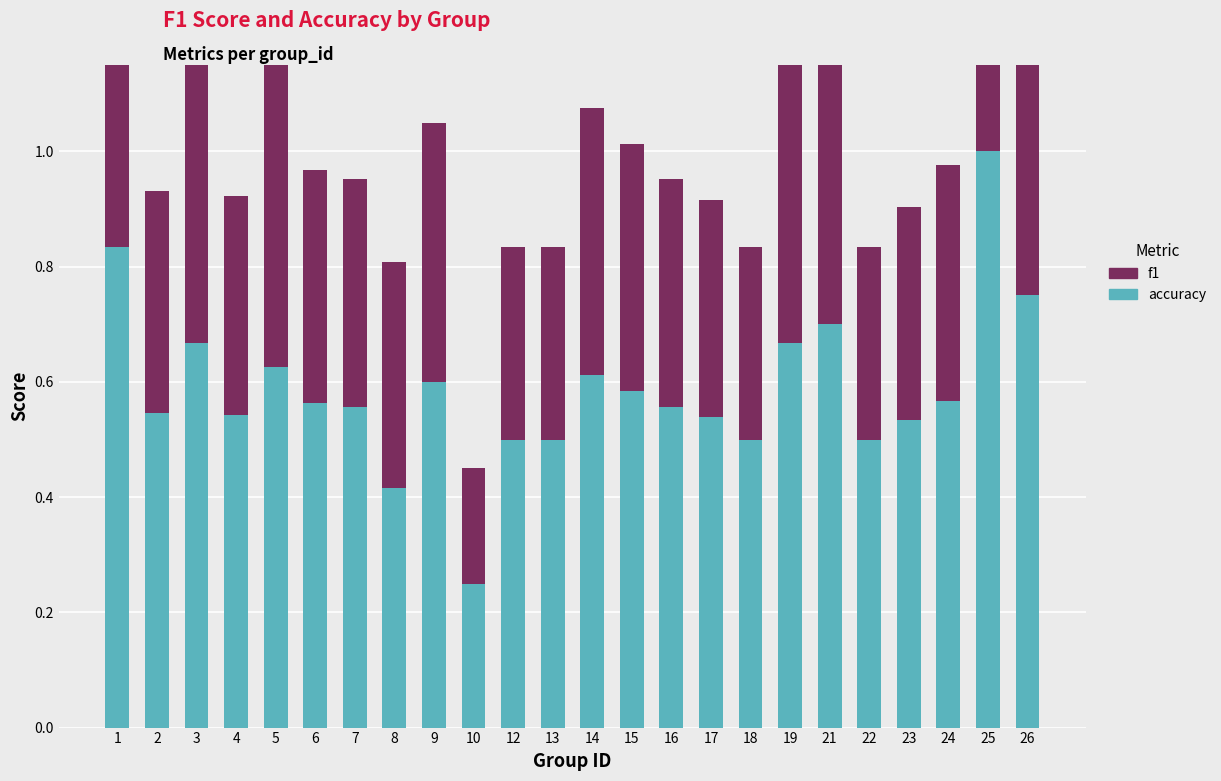

Rank the categories by f1 value from lowest to highest.

10, 12, 13, 18, 22, 23, 17, 4, 2, 8, 7, 16, 6, 24, 15, 9, 14, 3, 19, 21, 26, 1, 5, 25